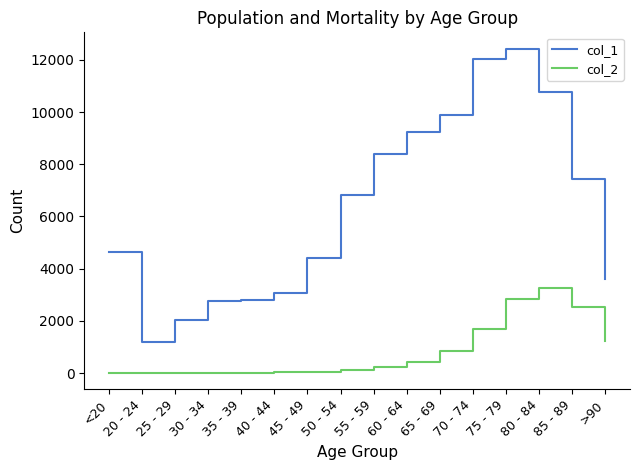

Count the number of data series in this chart.

2